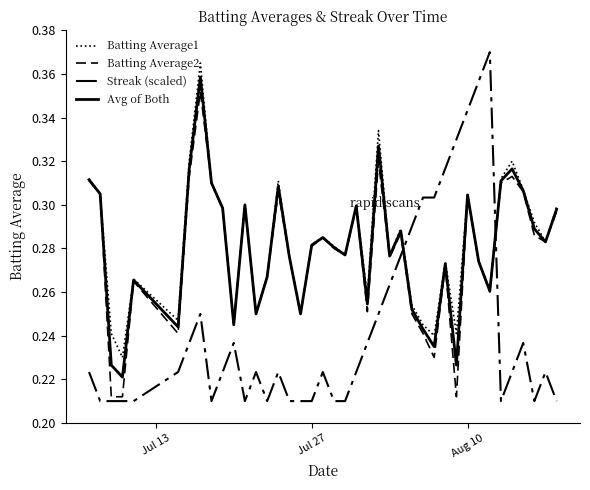

What is the difference between the maximum and minimum values in the Batting Average2 series?

0.1